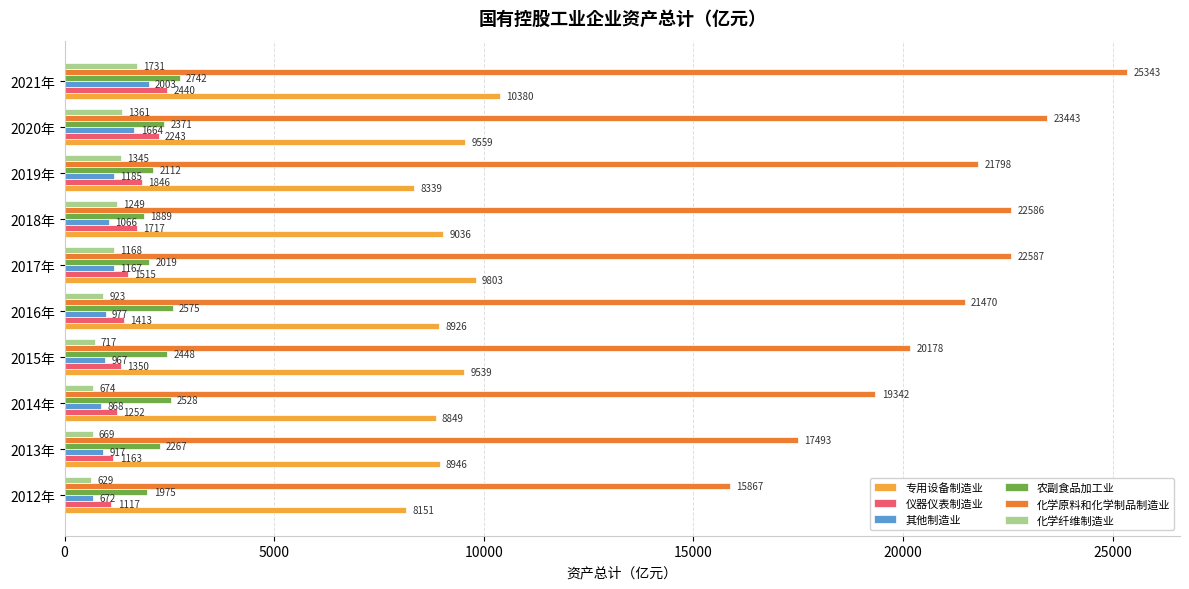

How many data points in 化学纤维制造业 are above 1168?

5